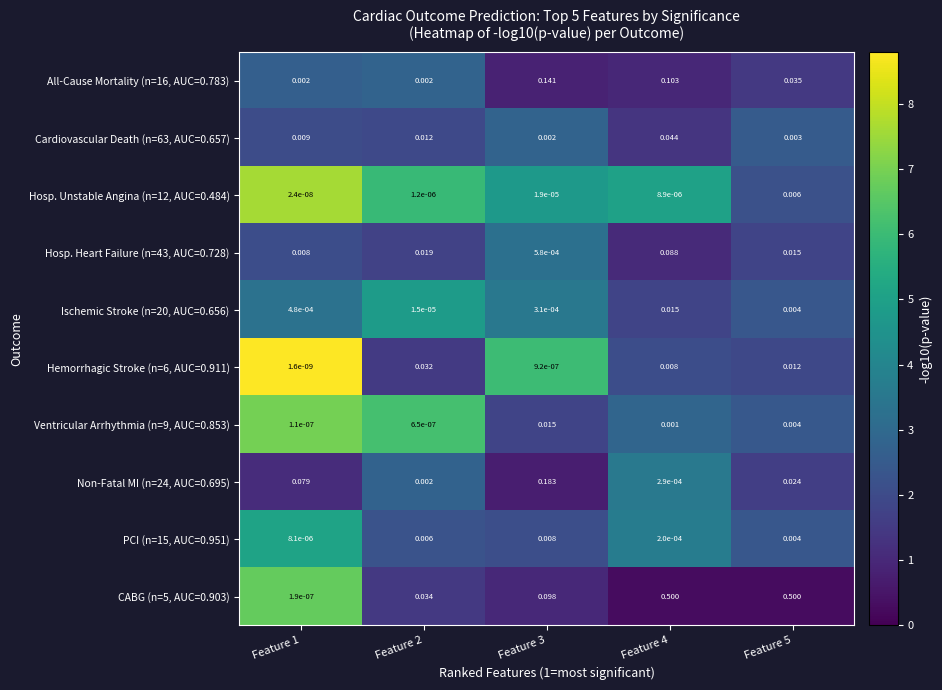

Is the value of Cardiovascular Death (n=63, AUC=0.657) at Feature 5 greater than the value of Non-Fatal MI (n=24, AUC=0.695) at Feature 1?

No